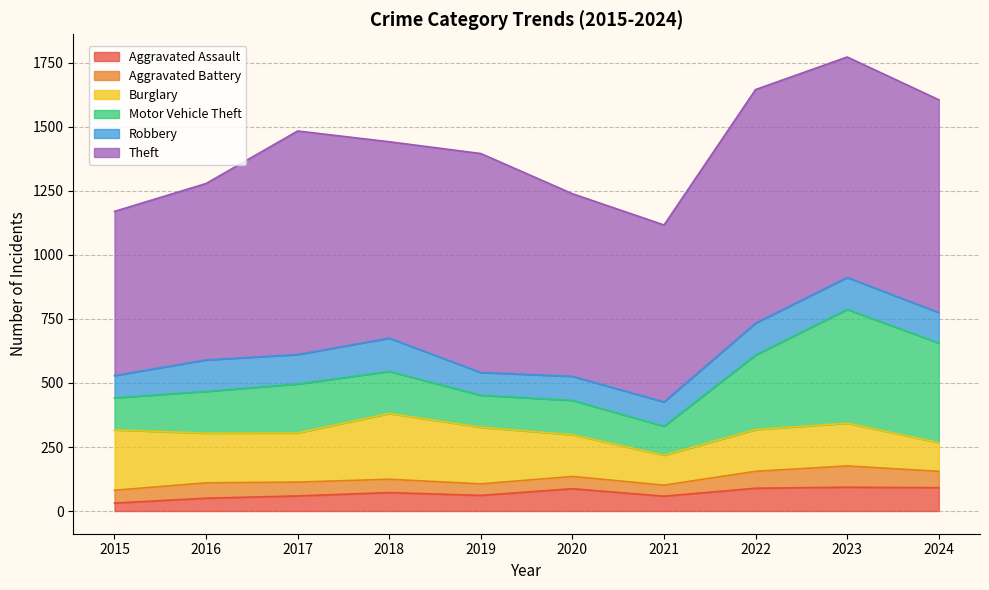

True or false: Robbery has a value of 119 at 2024.

True